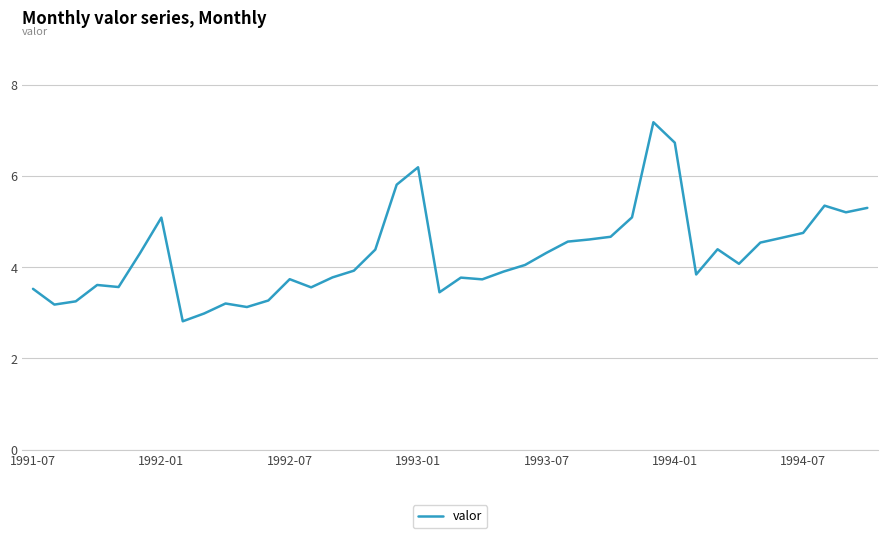

What is the minimum value shown in the chart?

2.8